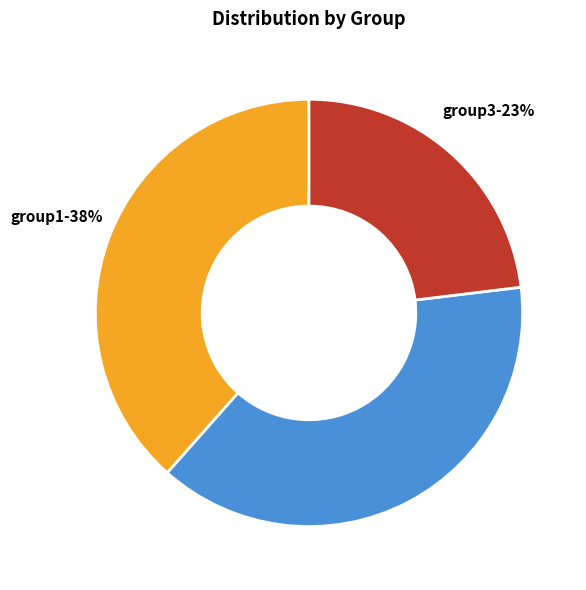

Is it true that group3 is 23% of the pie?

True